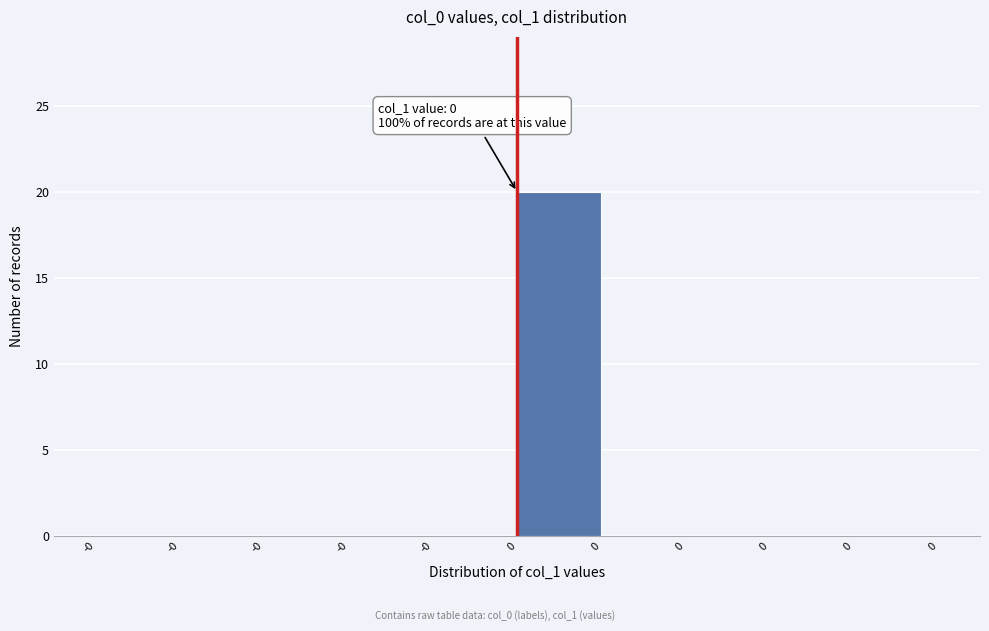

Are the bars horizontal?

No